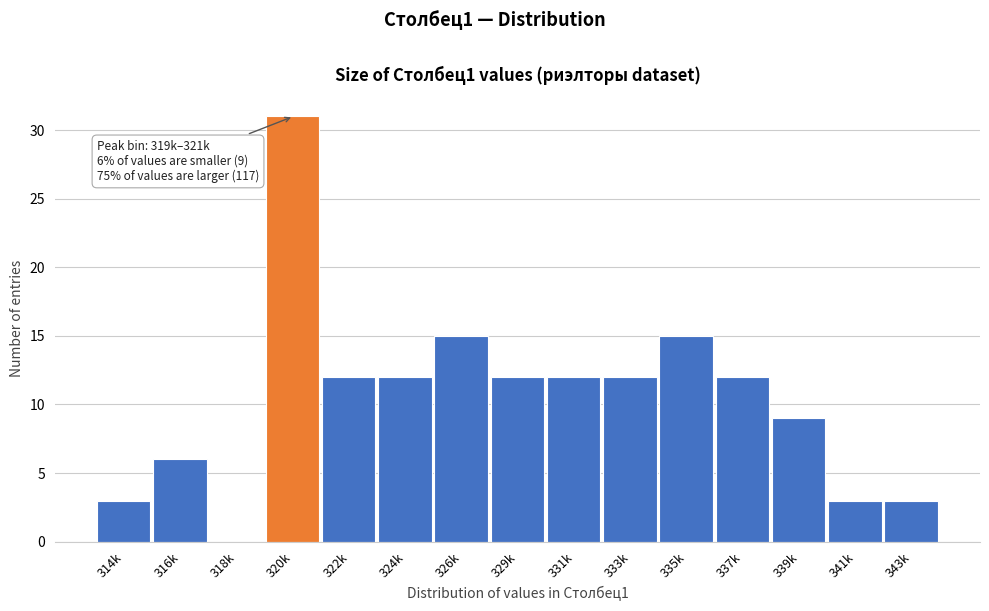

Reading left to right, list all the values displayed in this chart.

314k=3	316k=6	318k=0	320k=31	322k=12	324k=12	326k=15	329k=12	331k=12	333k=12	335k=15	337k=12	339k=9	341k=3	343k=3